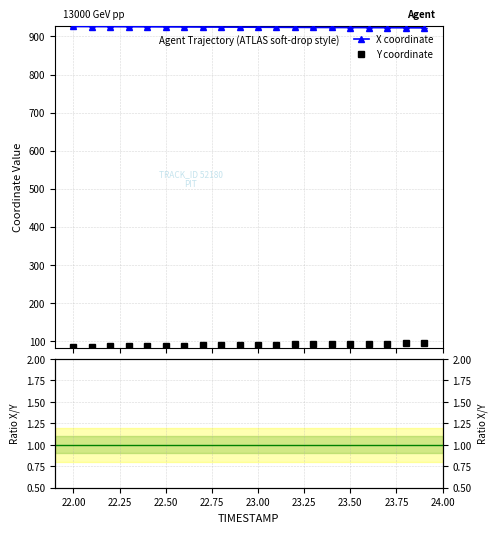

True or false: X coordinate and Y coordinate intersect in this chart.

False